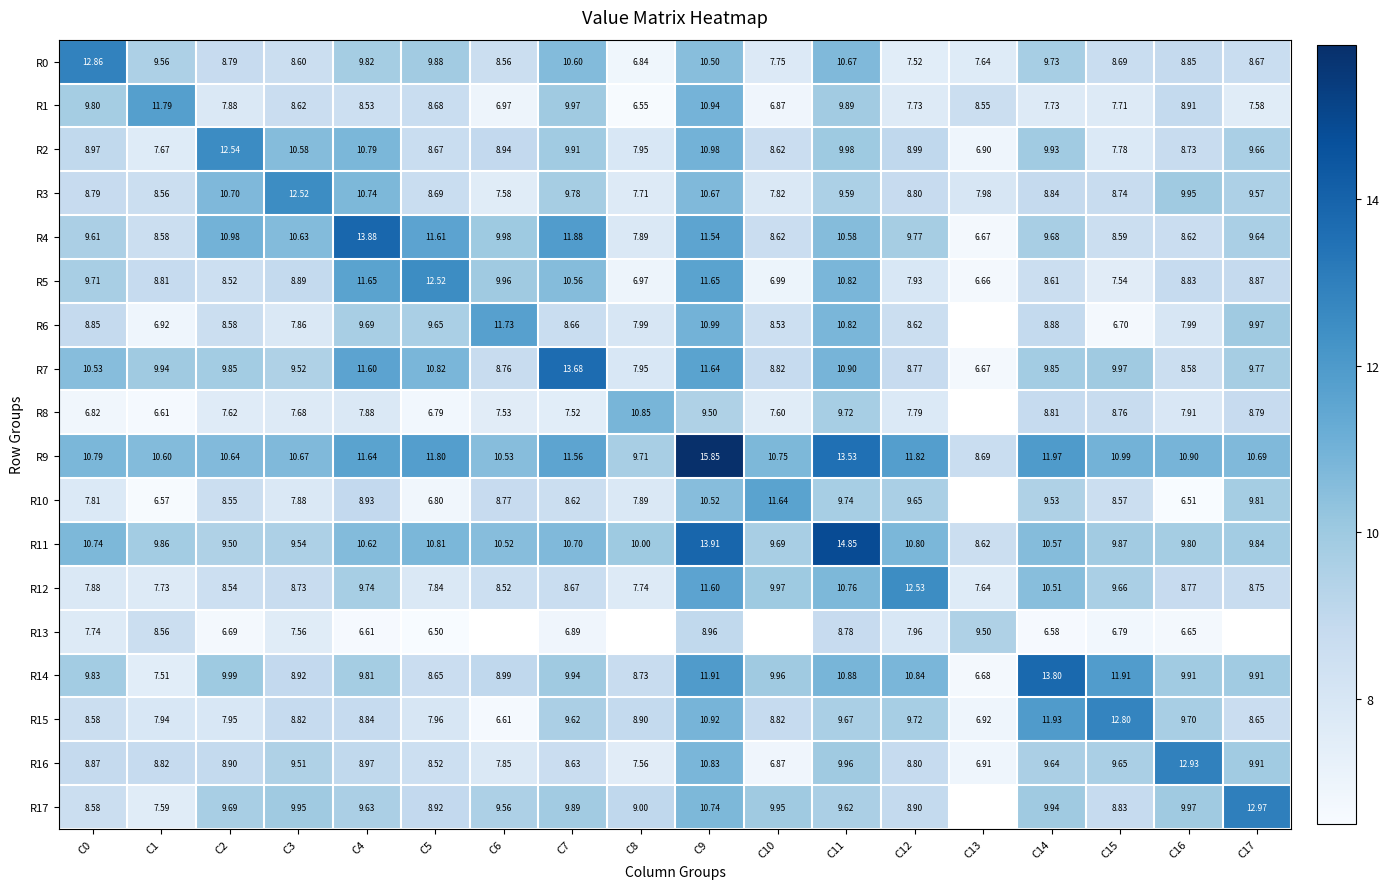

Is the value of R16 at C15 greater than the value of R12 at C12?

No